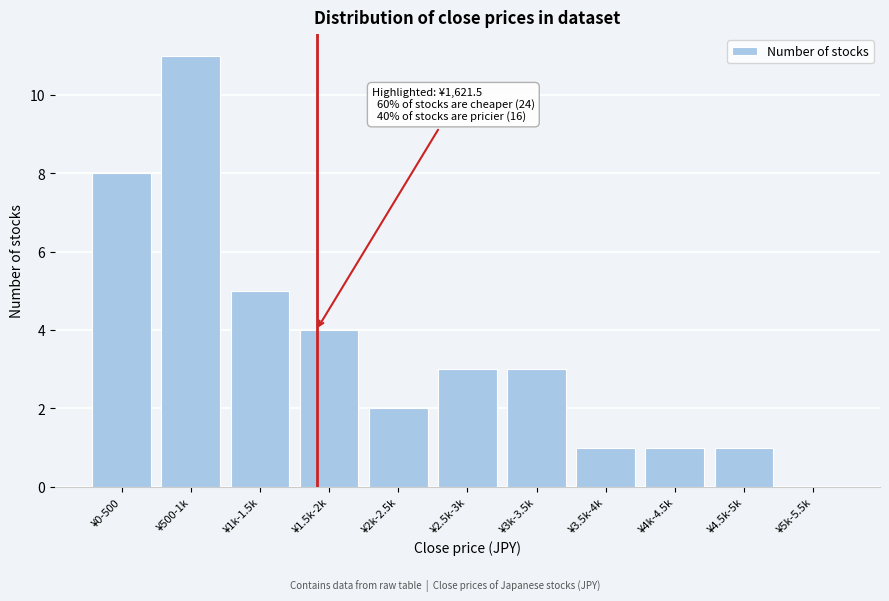

Reading left to right, extract all data points from this chart.

¥0-500=8	¥500-1k=11	¥1k-1.5k=5	¥1.5k-2k=4	¥2k-2.5k=2	¥2.5k-3k=3	¥3k-3.5k=3	¥3.5k-4k=1	¥4k-4.5k=1	¥4.5k-5k=1	¥5k-5.5k=0